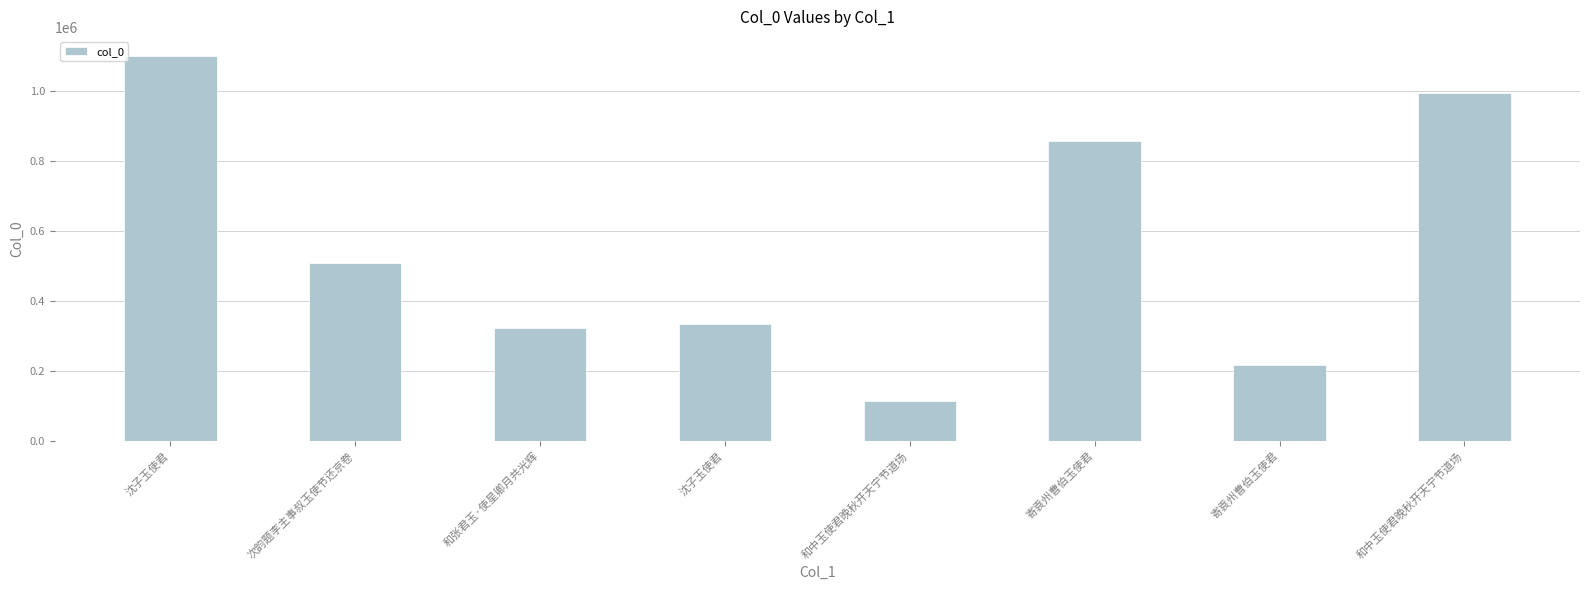

How many data points are less than 509213?

4